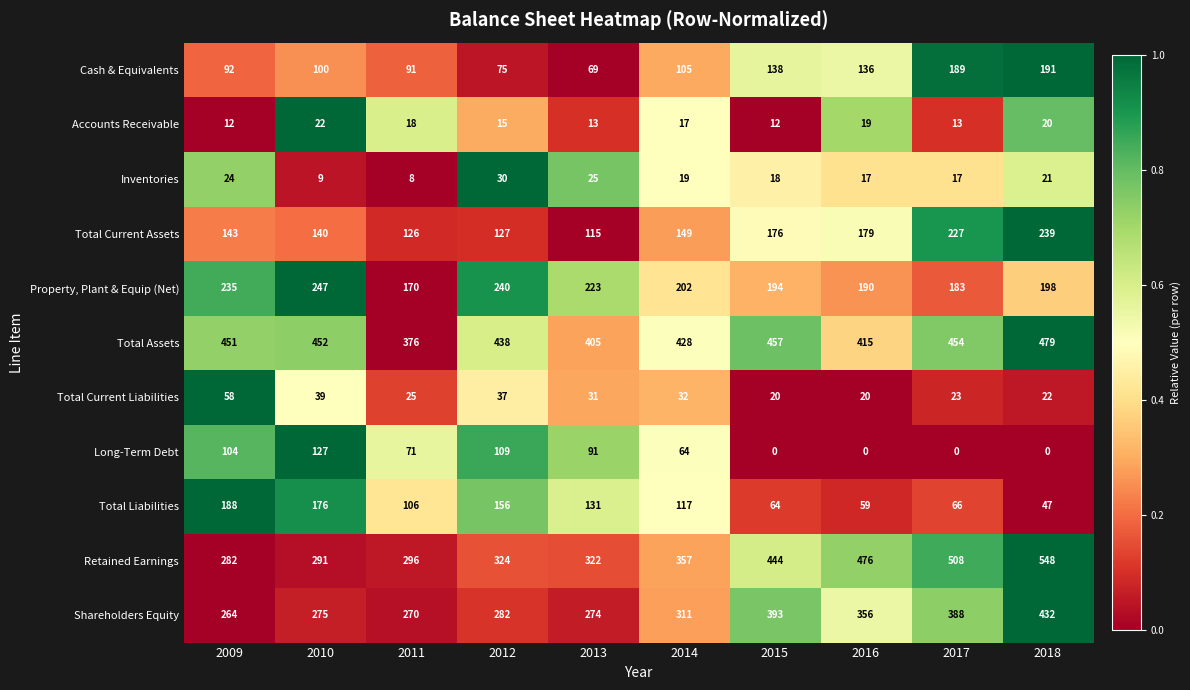

What is the maximum value shown in the chart?

548